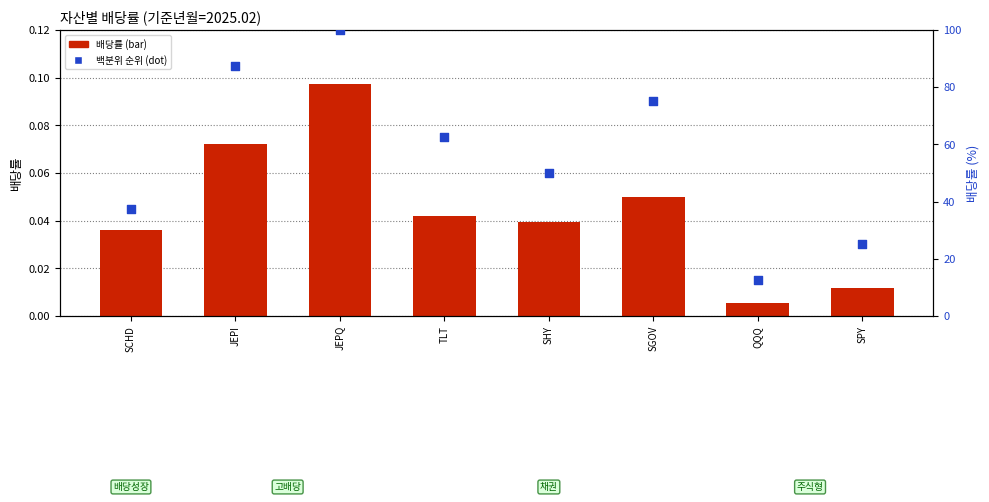

What is the total value across all series at SHY?

50.0